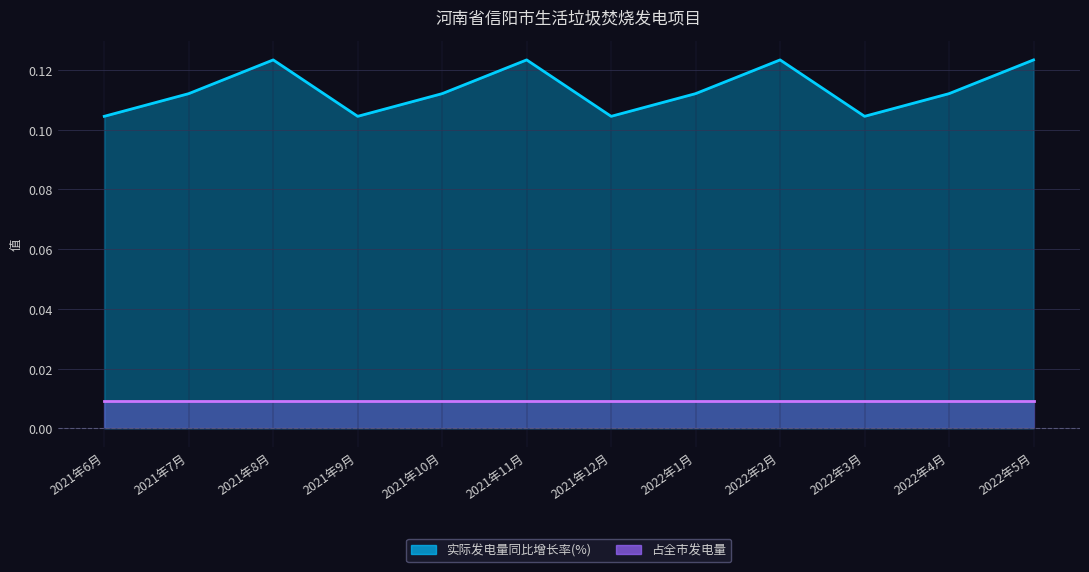

Rank the categories by value from highest to lowest.

2021年8月, 2021年11月, 2022年2月, 2022年5月, 2021年7月, 2021年10月, 2022年1月, 2022年4月, 2021年6月, 2021年9月, 2021年12月, 2022年3月